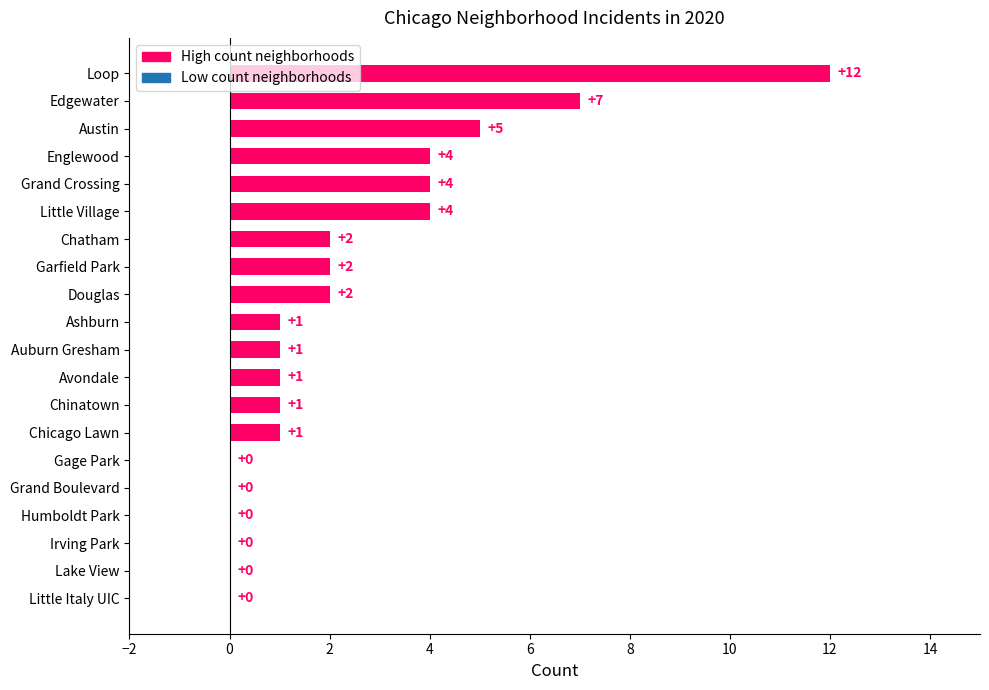

Between Chatham and Humboldt Park, which is larger?

Chatham